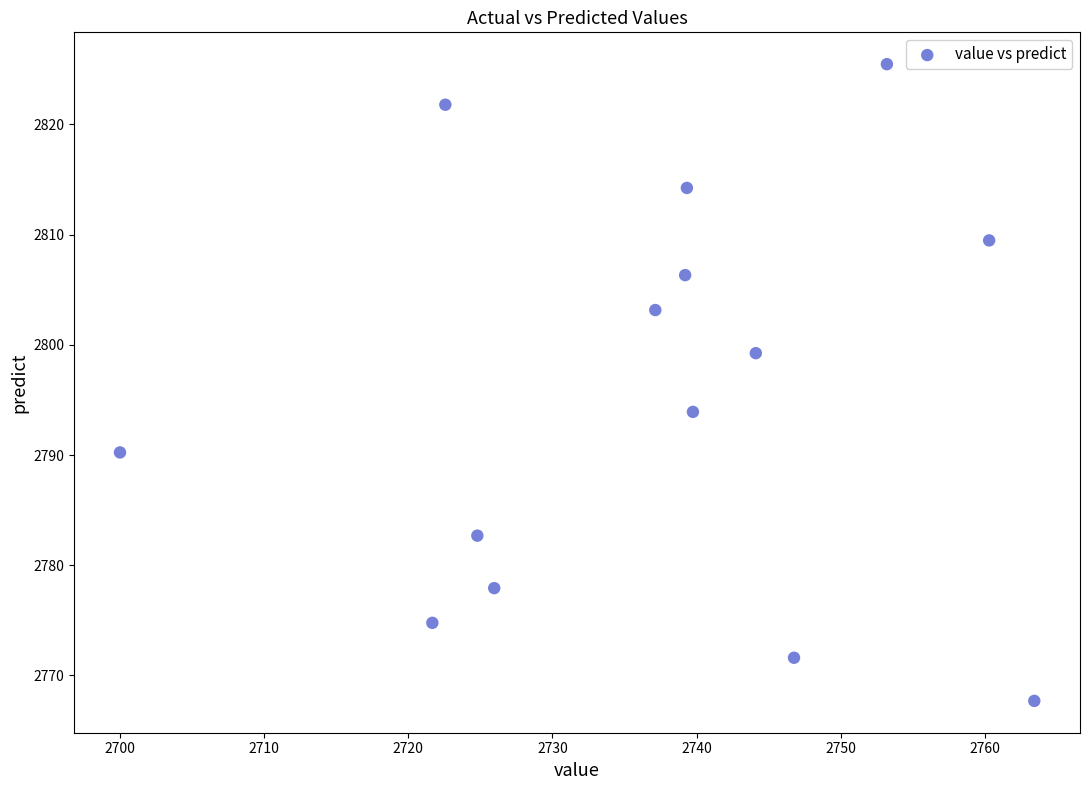

What is the range of X values (max minus min)?

63.4